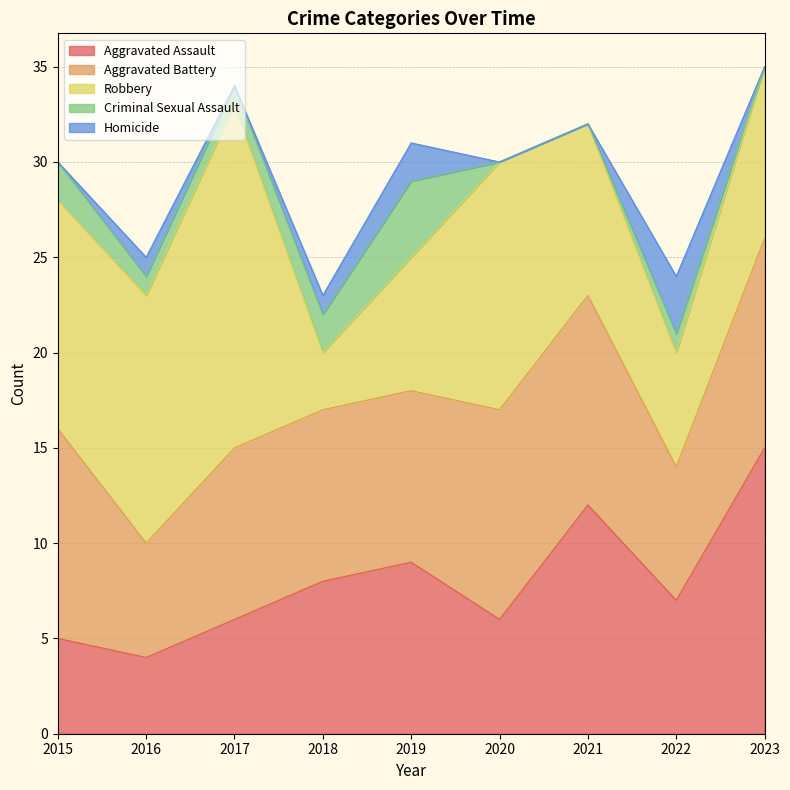

Between 2019 and 2020, which series saw the biggest shift?

Robbery